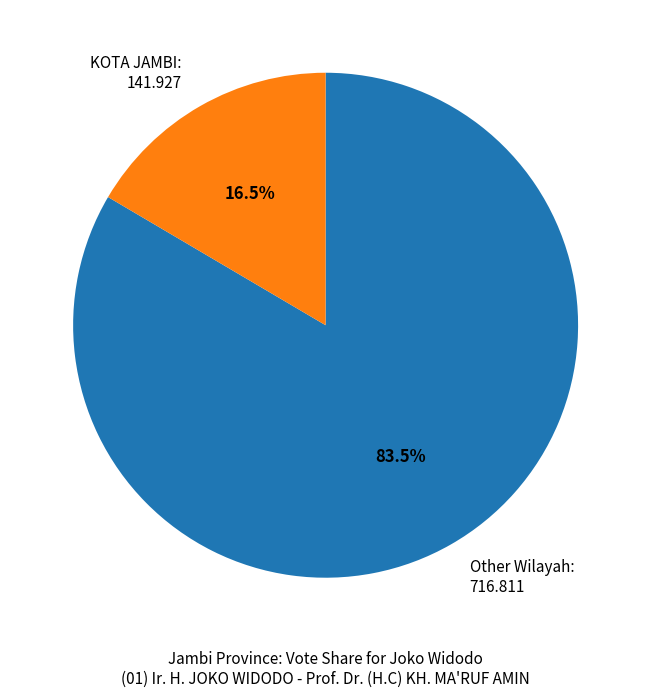

Is there a majority slice in this chart?

Yes